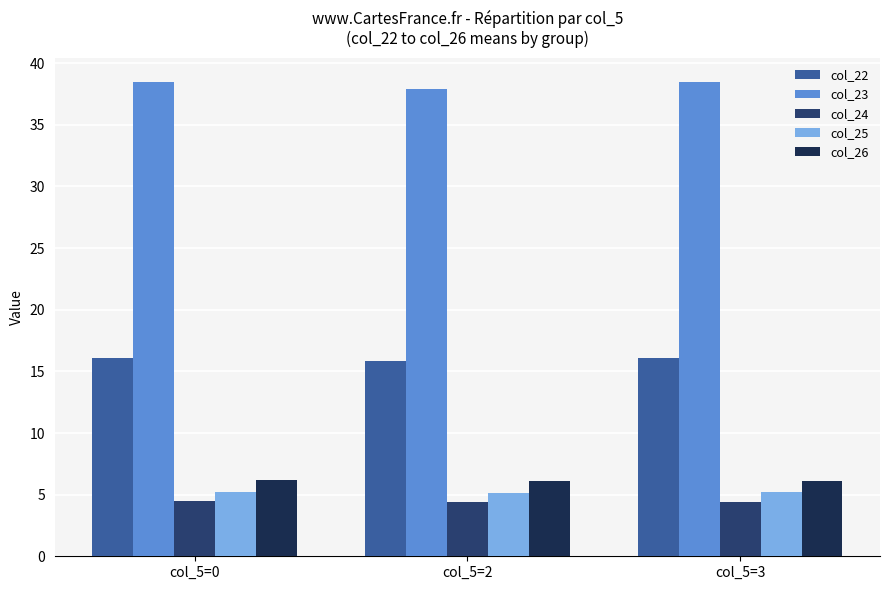

What is the smallest value displayed?

4.4